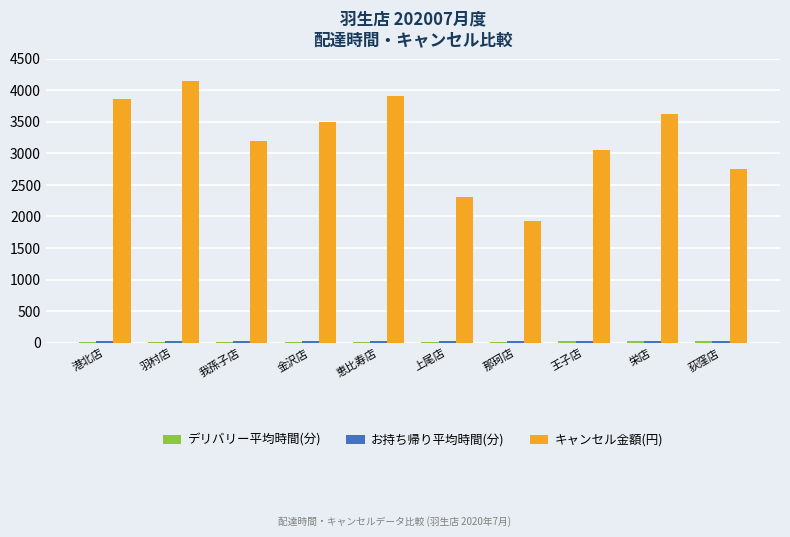

The キャンセル金額(円) series shows 3502.0 at 金沢店. True or false?

True